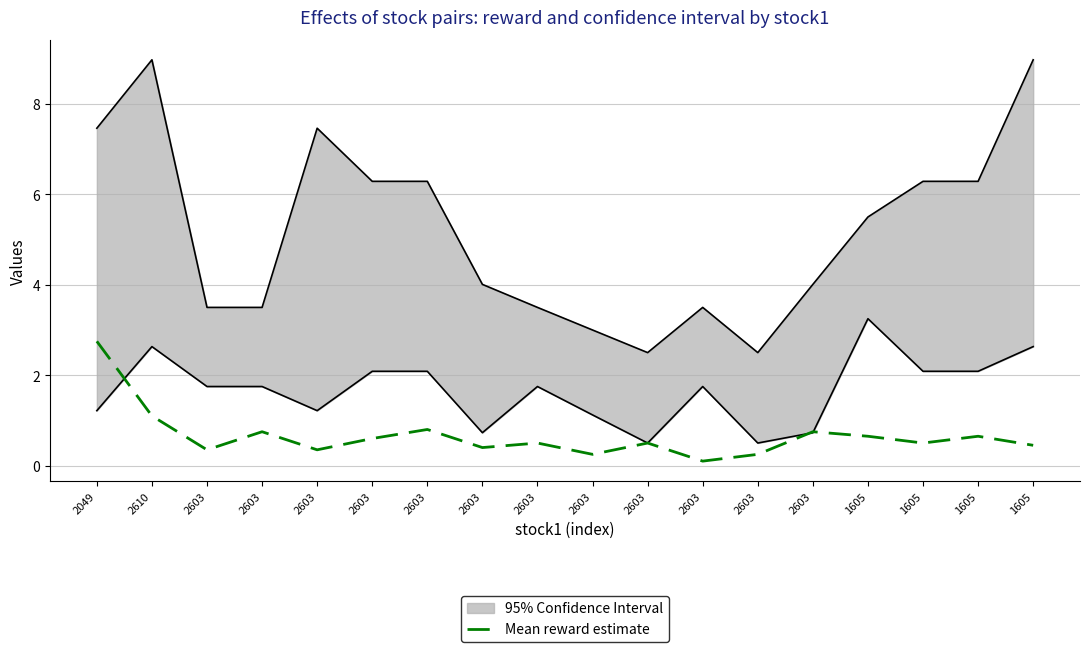

What is the label of the 17th point from the left?

1605